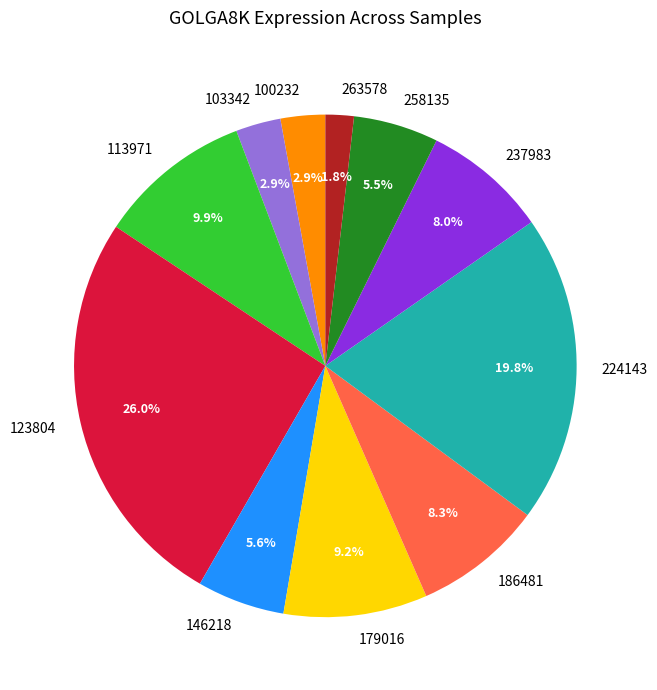

Which category has the biggest portion of the pie?

123804